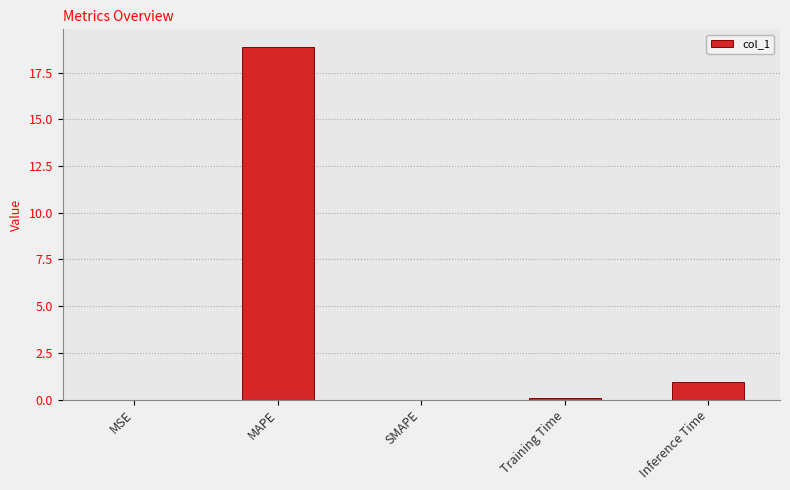

What is the difference between the values at Inference Time and MAPE?

17.9